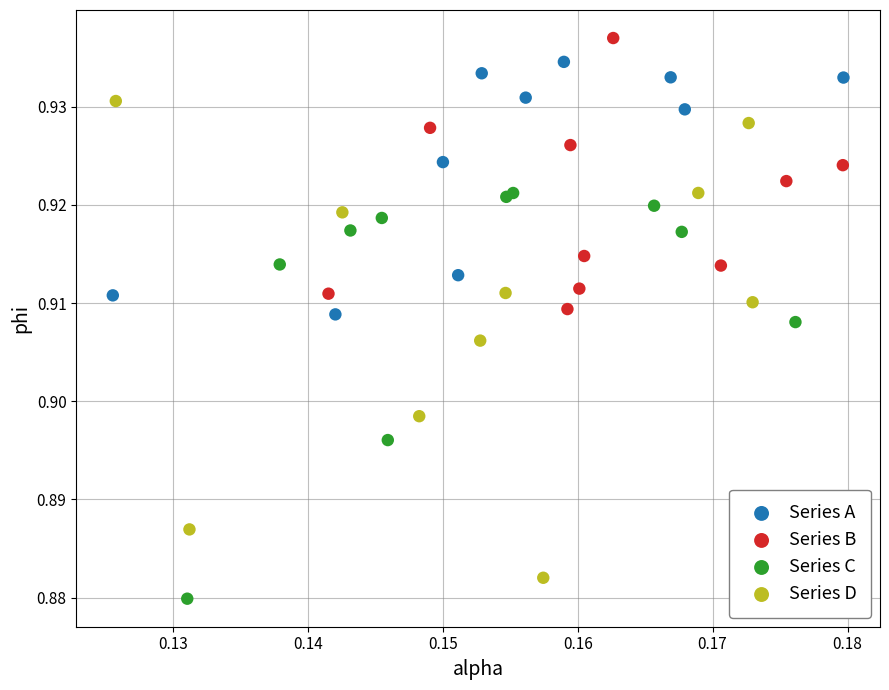

Which series has the largest Y range (max minus min)?

Series D